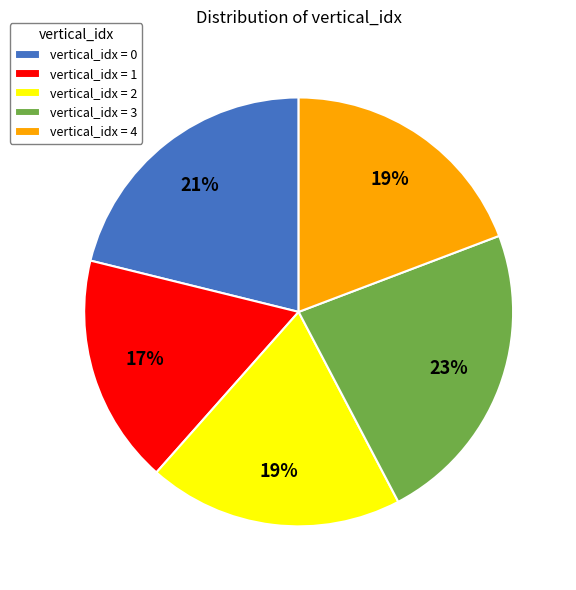

Combined, do vertical_idx = 2 and vertical_idx = 0 account for over 50%?

No